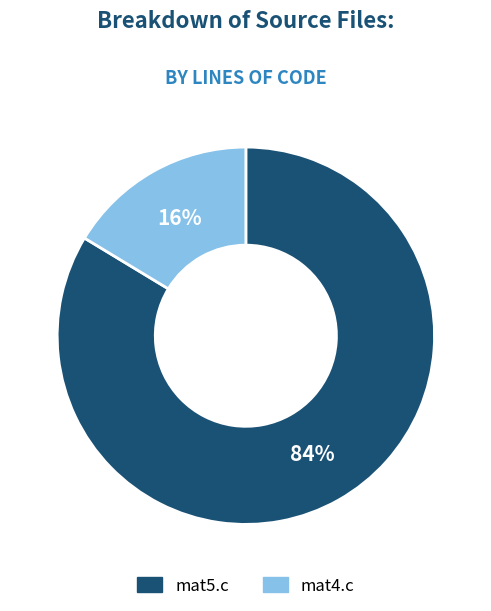

How many slices are in this pie chart?

2